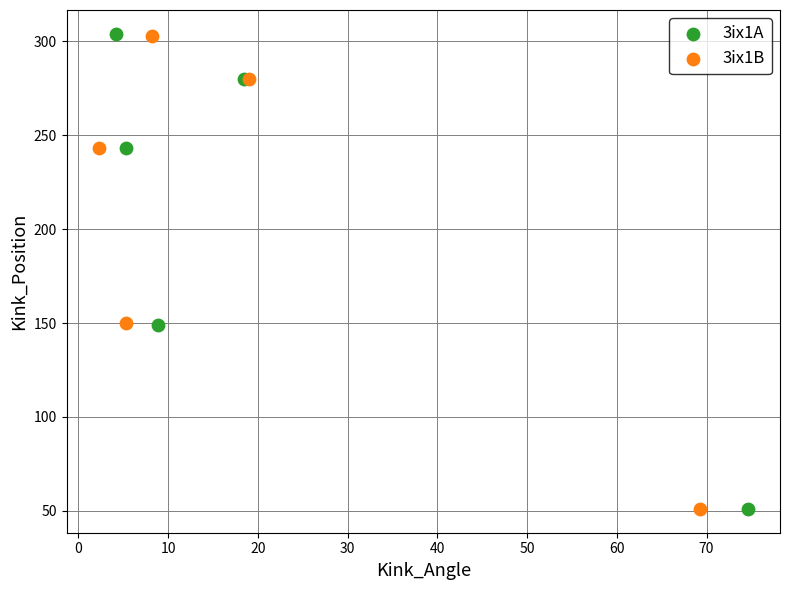

Which series has the largest Y range (max minus min)?

3ix1A